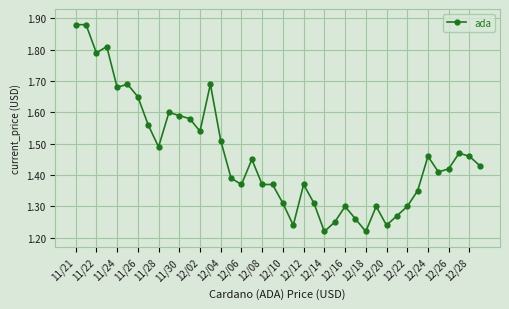

What is the difference between the second highest and minimum values?

0.7